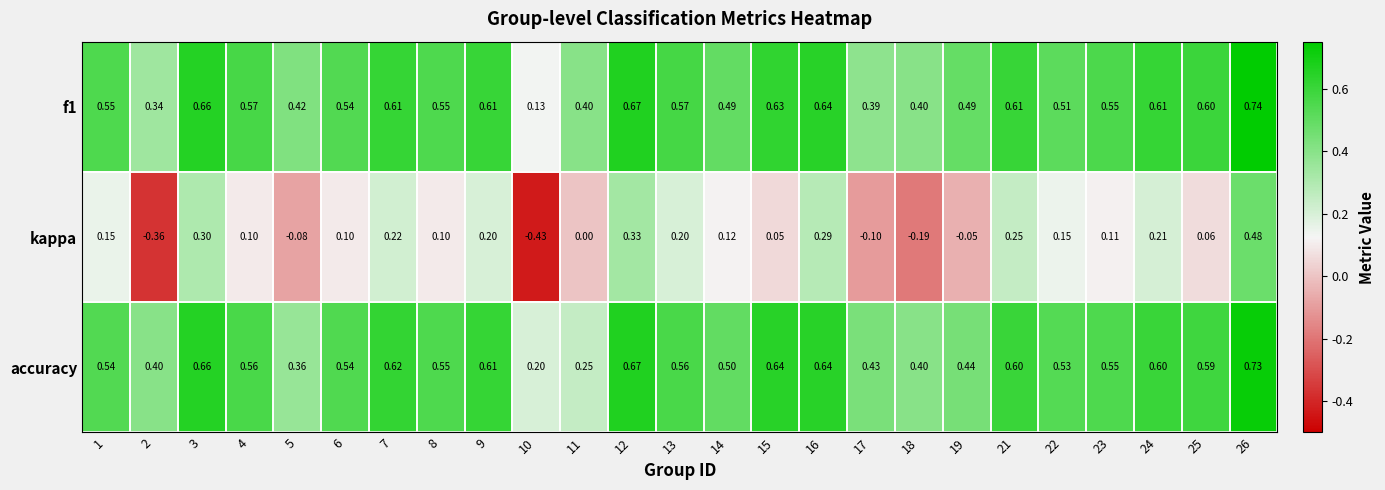

How many categories are shown in the chart?

25